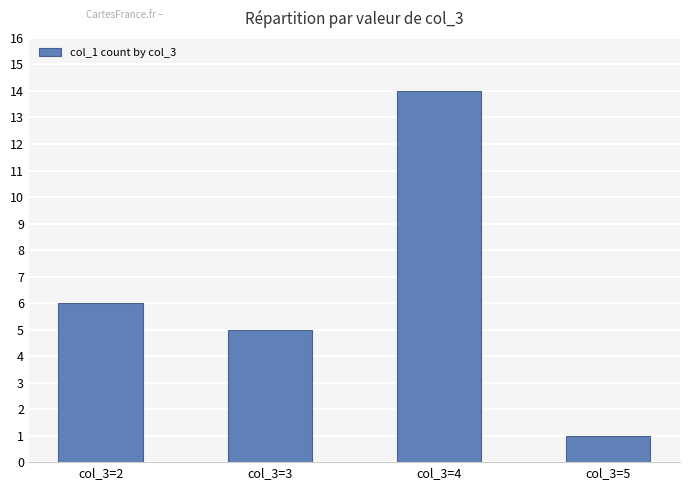

What is the smallest value displayed?

1